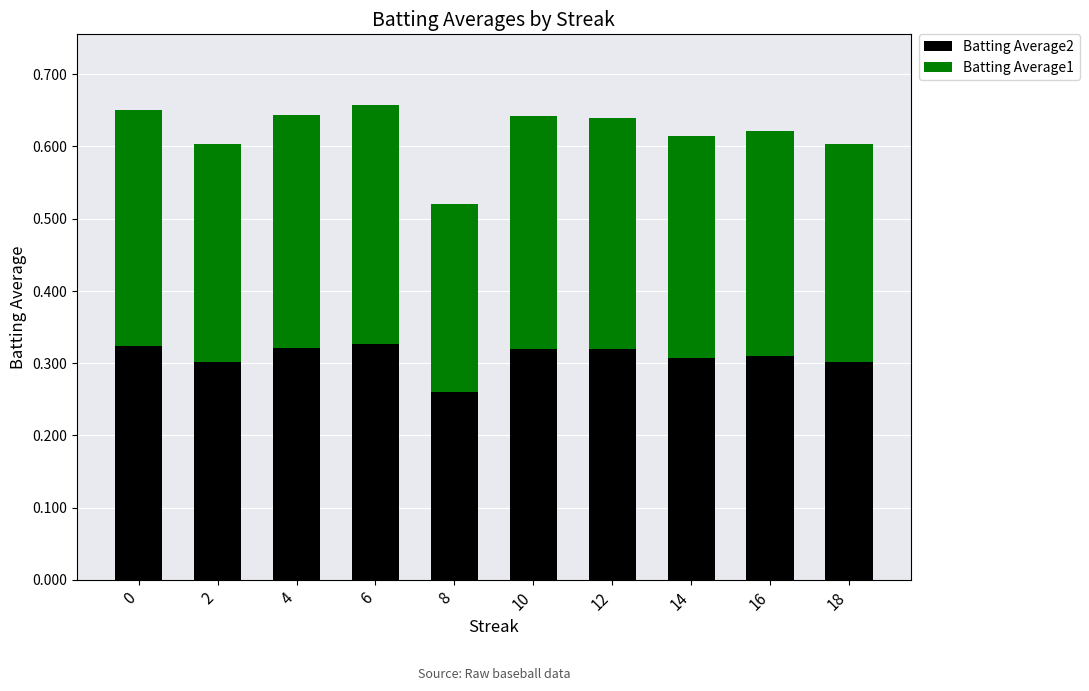

What is the sum of all Batting Average2 values?

3.1